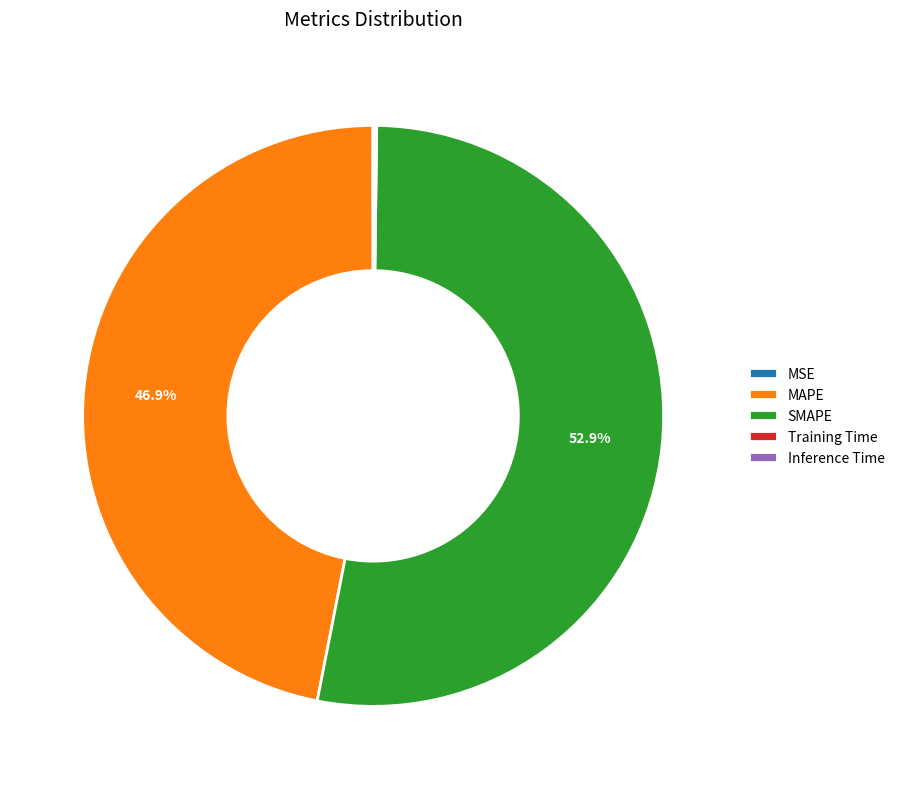

To the nearest percent, what is the difference between the largest and smallest slice percentages?

53%